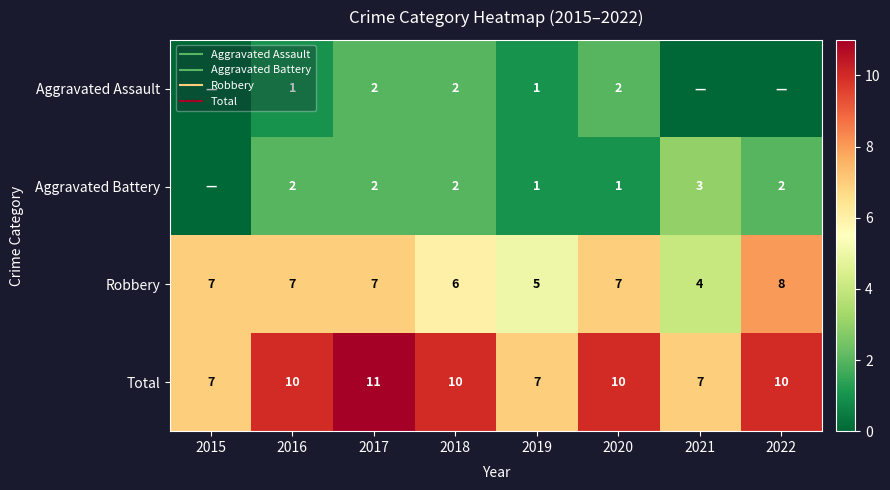

What is the spread (max minus min) of values at 2016?

9